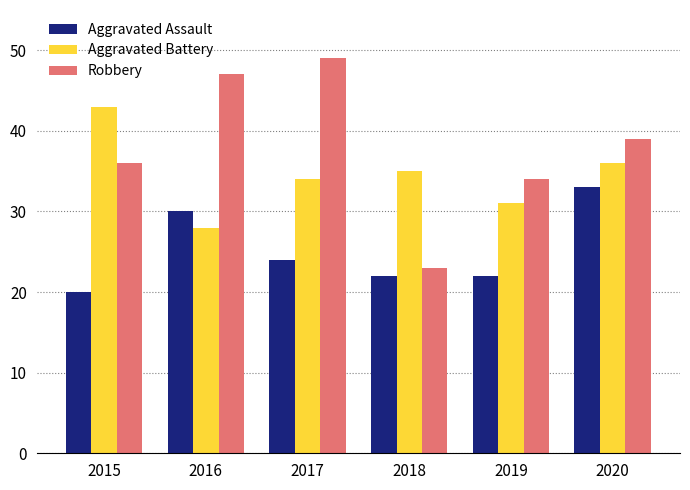

What is the sum of all Aggravated Assault values?

151